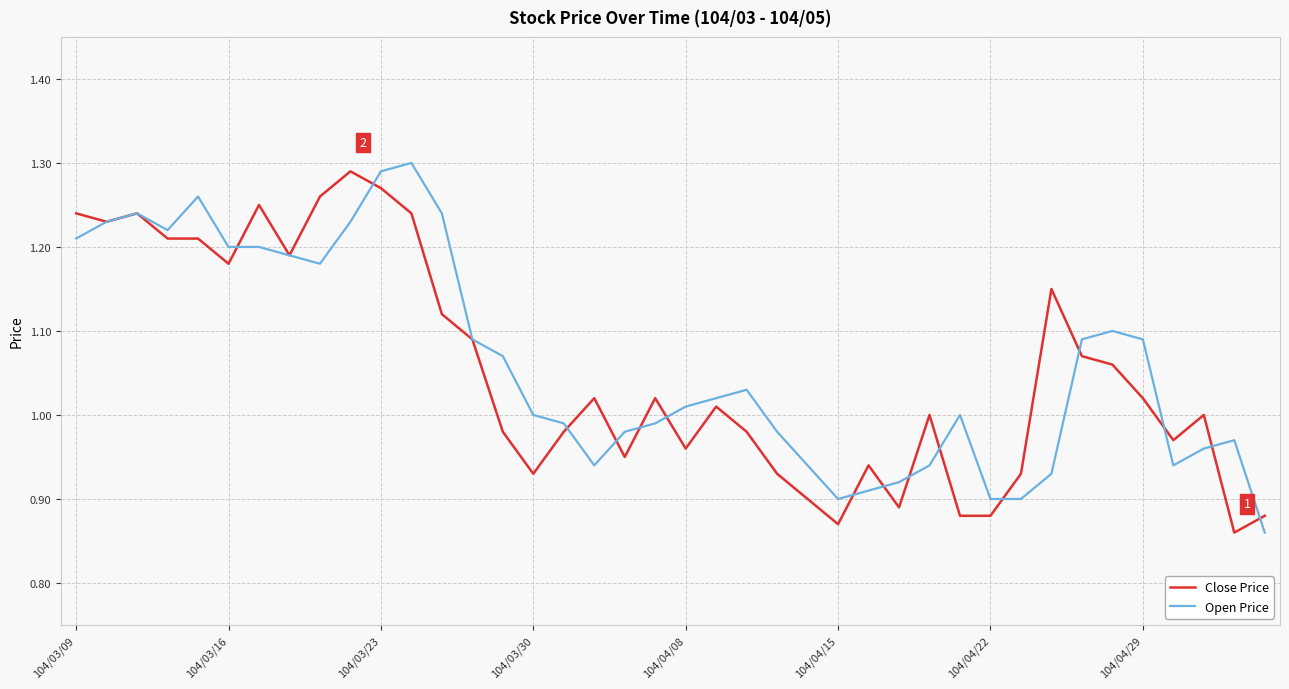

What are all the series names shown in the legend?

Close Price, Open Price